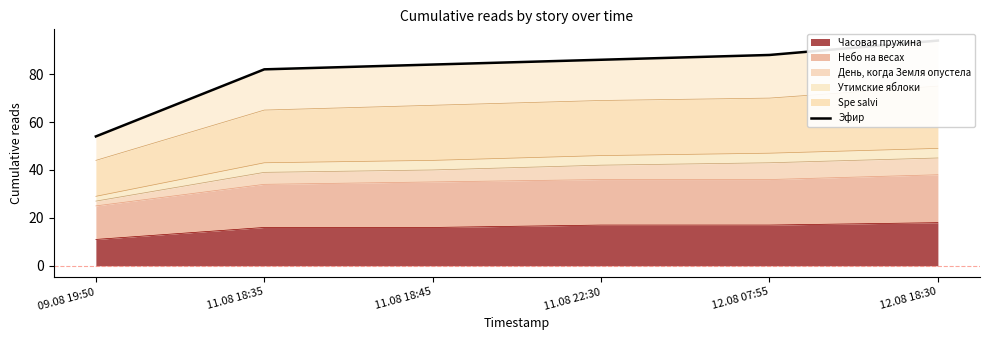

The value at 11.08 22:30 is 86. True or false?

True